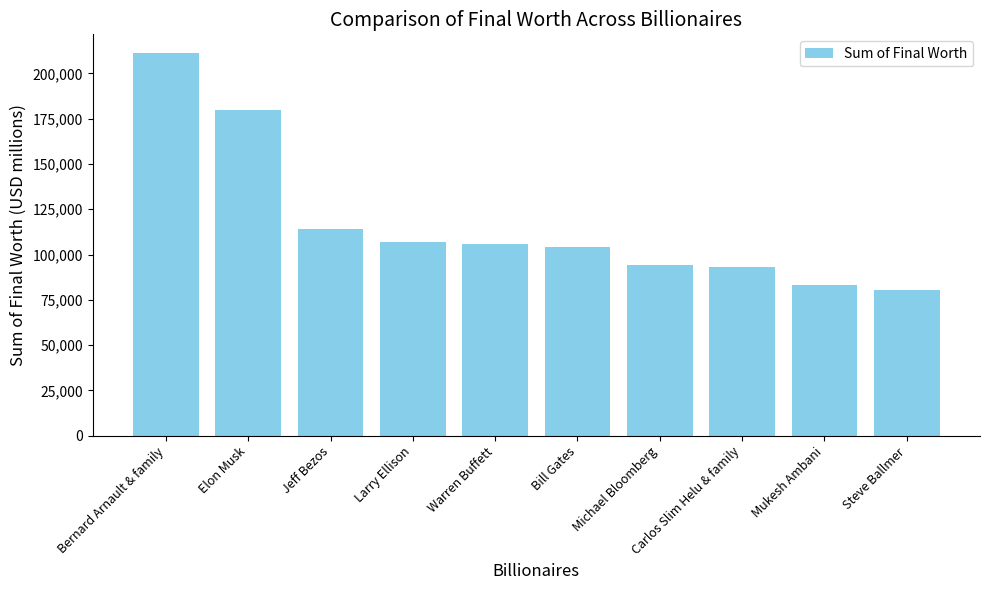

What is the change in value from Larry Ellison to Michael Bloomberg?

-12500